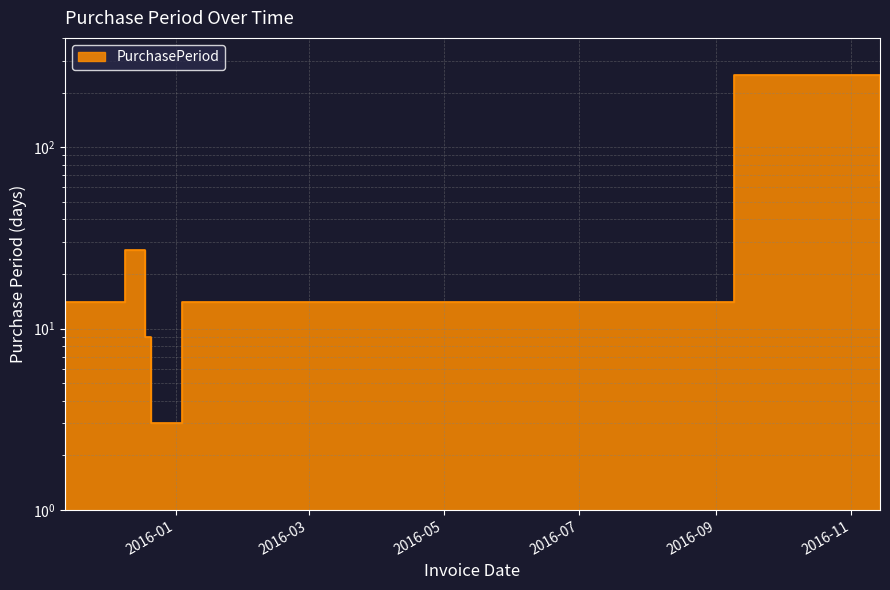

What position from the right is 2015-12-21?

4